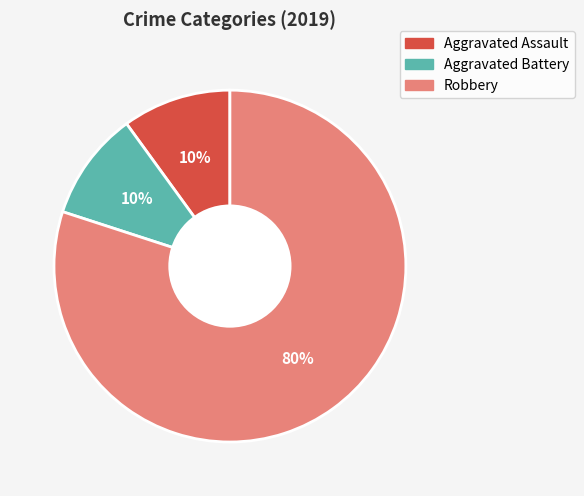

How many slices are in this pie chart?

3